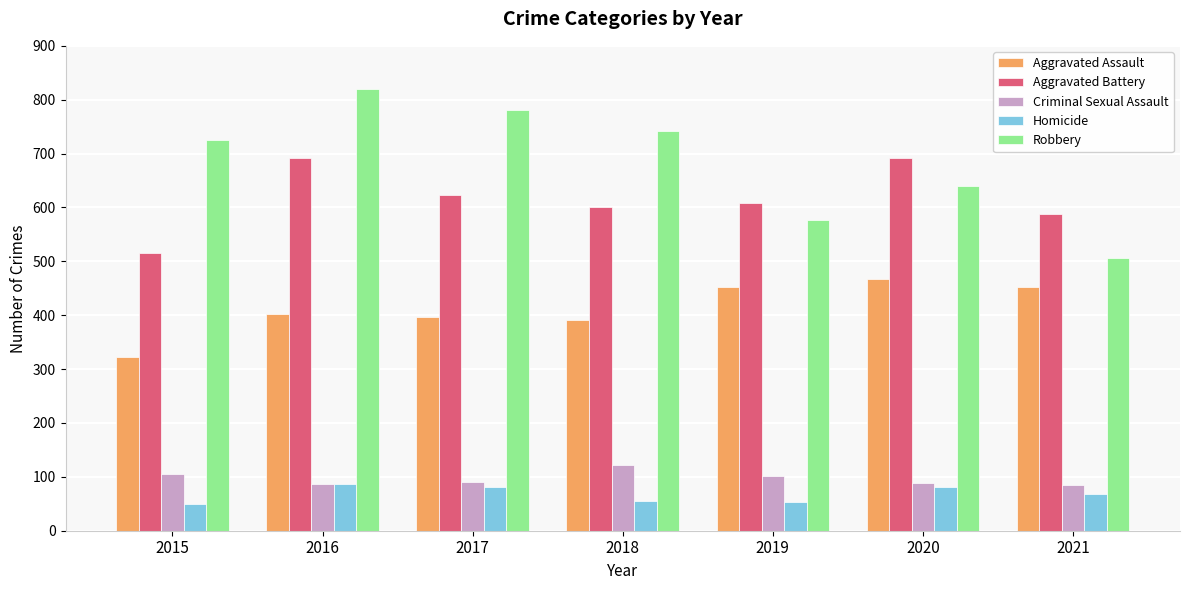

What is the minimum value shown in the chart?

50